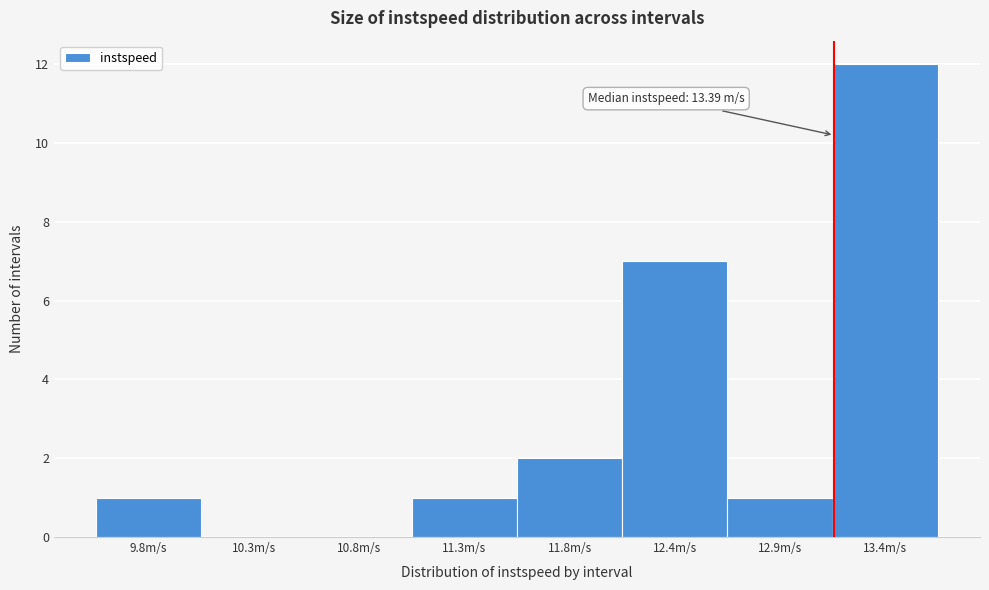

Reading right to left, extract all data points from this chart.

13.4m/s=12	12.9m/s=1	12.4m/s=7	11.8m/s=2	11.3m/s=1	10.8m/s=0	10.3m/s=0	9.8m/s=1